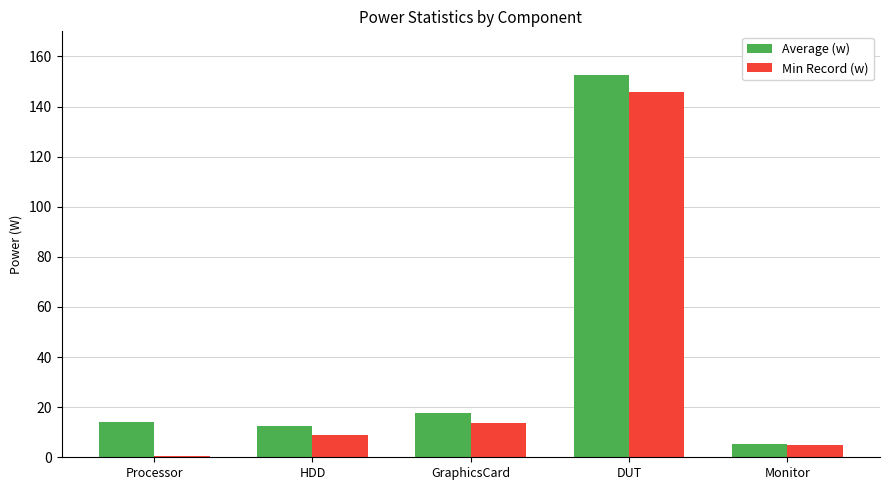

What is the difference between the Min Record (w) values at HDD and DUT?

136.8